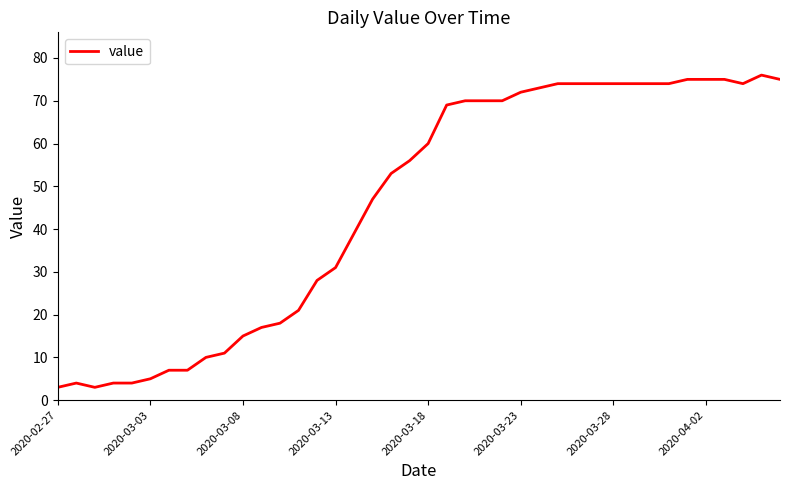

What is the greatest value displayed?

76